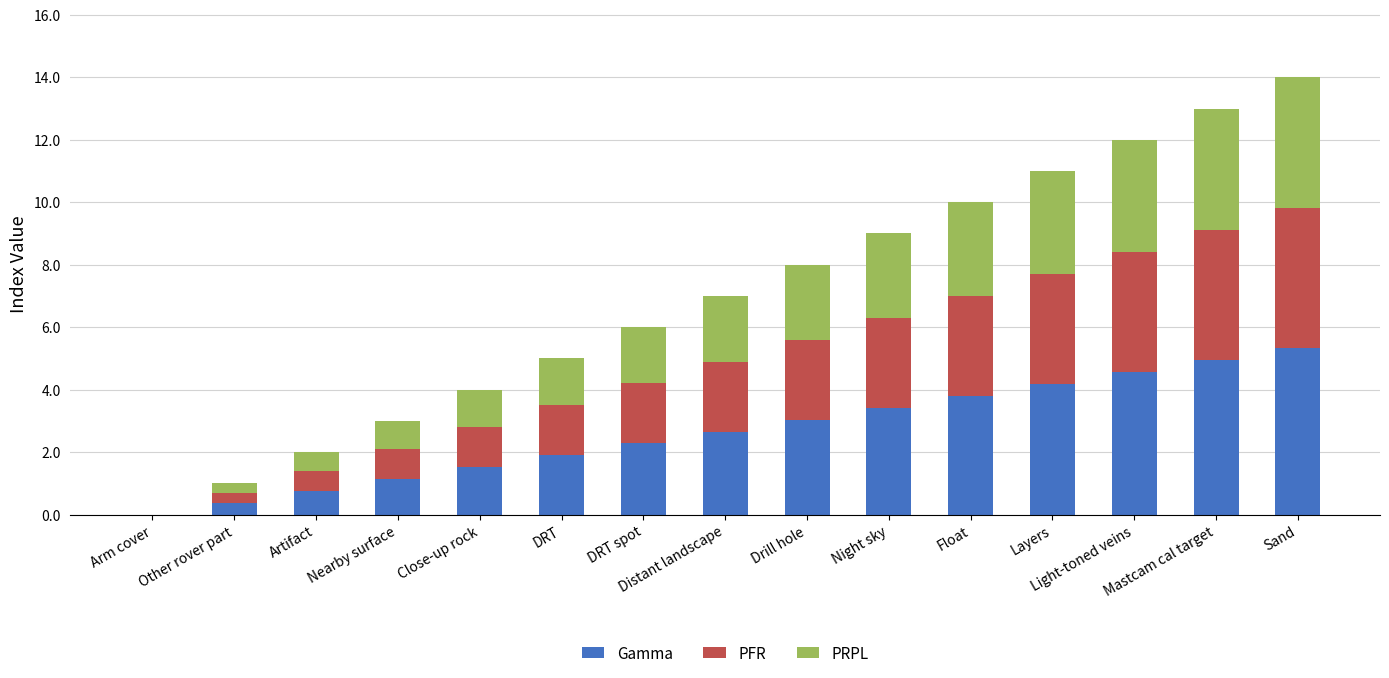

What is the sum of all PRPL values?

31.5